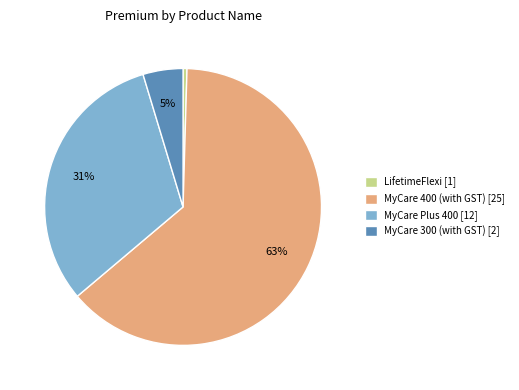

True or false: MyCare 300 (with GST) [2] accounts for 5% of the total.

True